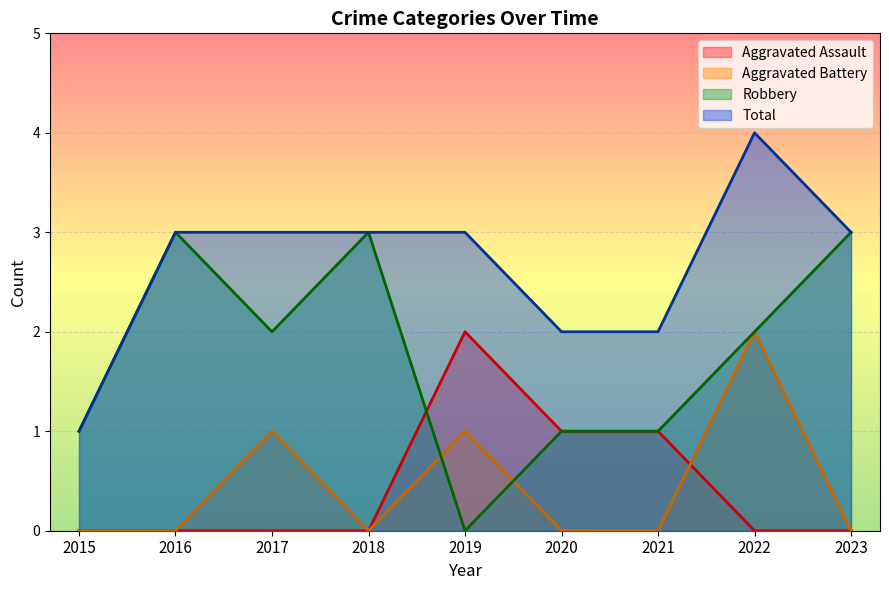

Rank the categories by Aggravated Battery value from highest to lowest.

2022, 2017, 2019, 2015, 2016, 2018, 2020, 2021, 2023